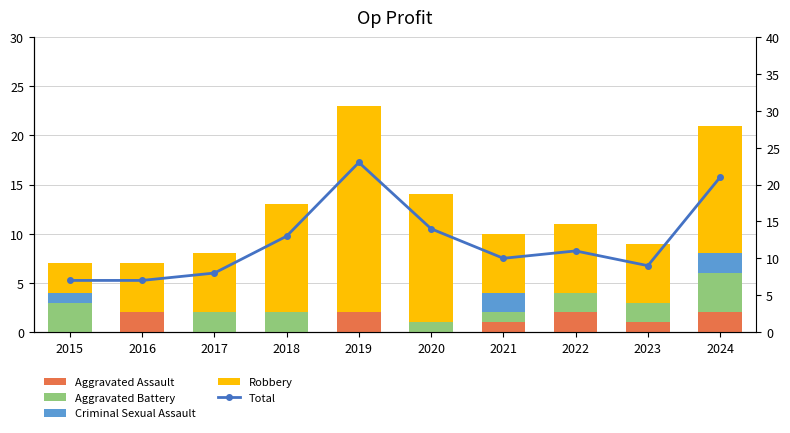

What is the minimum value for Robbery?

3